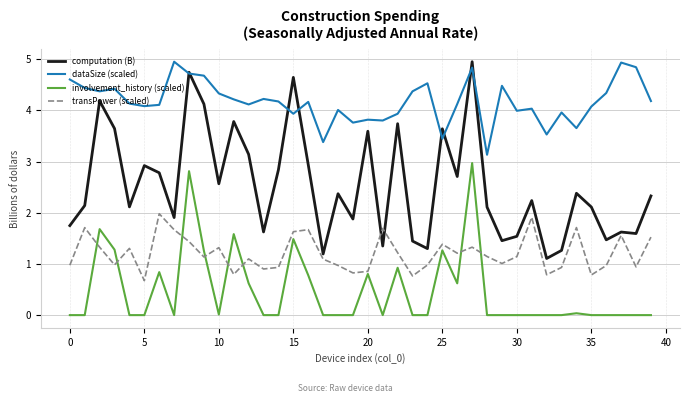

Which series has the largest total across all categories?

dataSize (scaled)